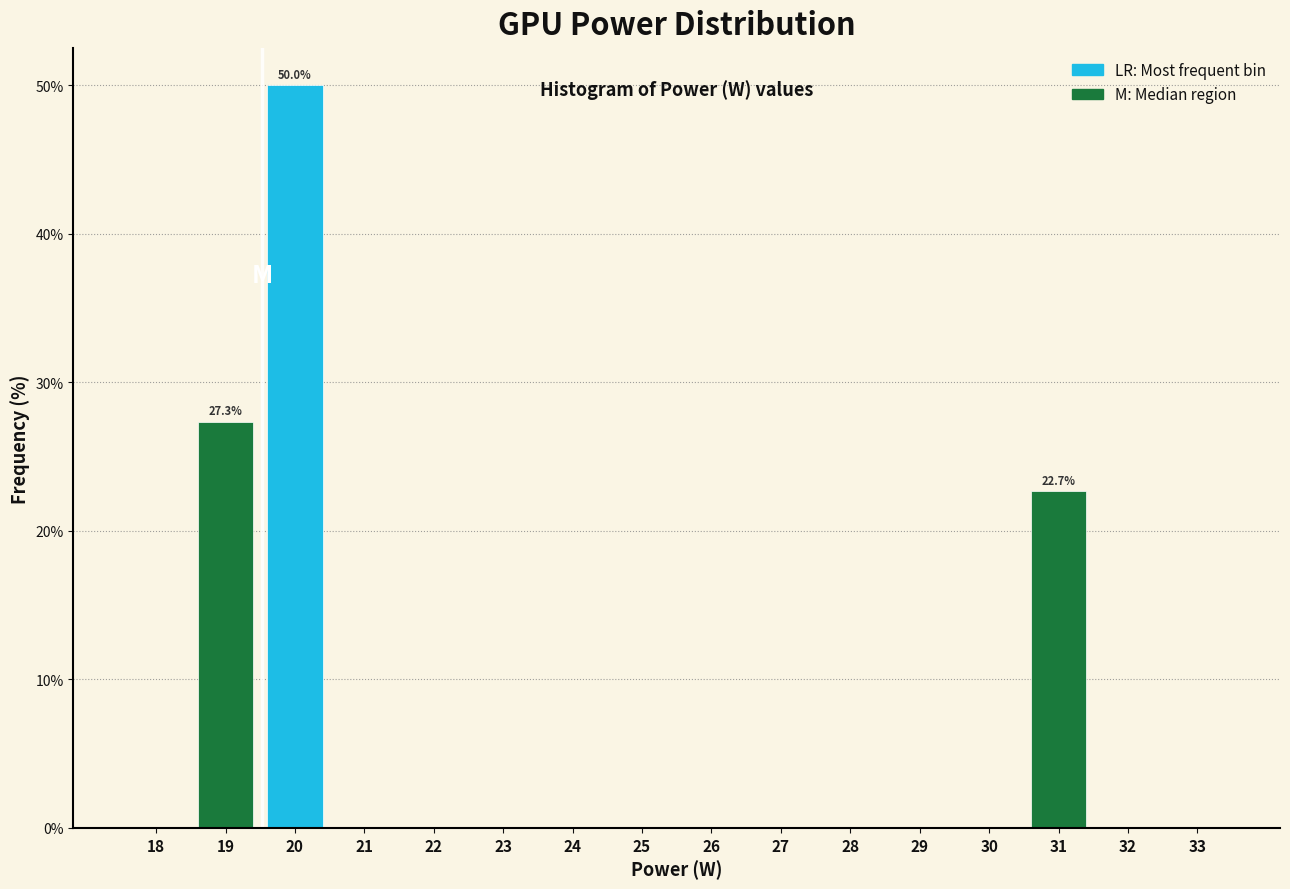

Reading right to left, what are all the values shown in this chart?

33=0.0	32=0.0	31=22.7	30=0.0	29=0.0	28=0.0	27=0.0	26=0.0	25=0.0	24=0.0	23=0.0	22=0.0	21=0.0	20=50.0	19=27.3	18=0.0